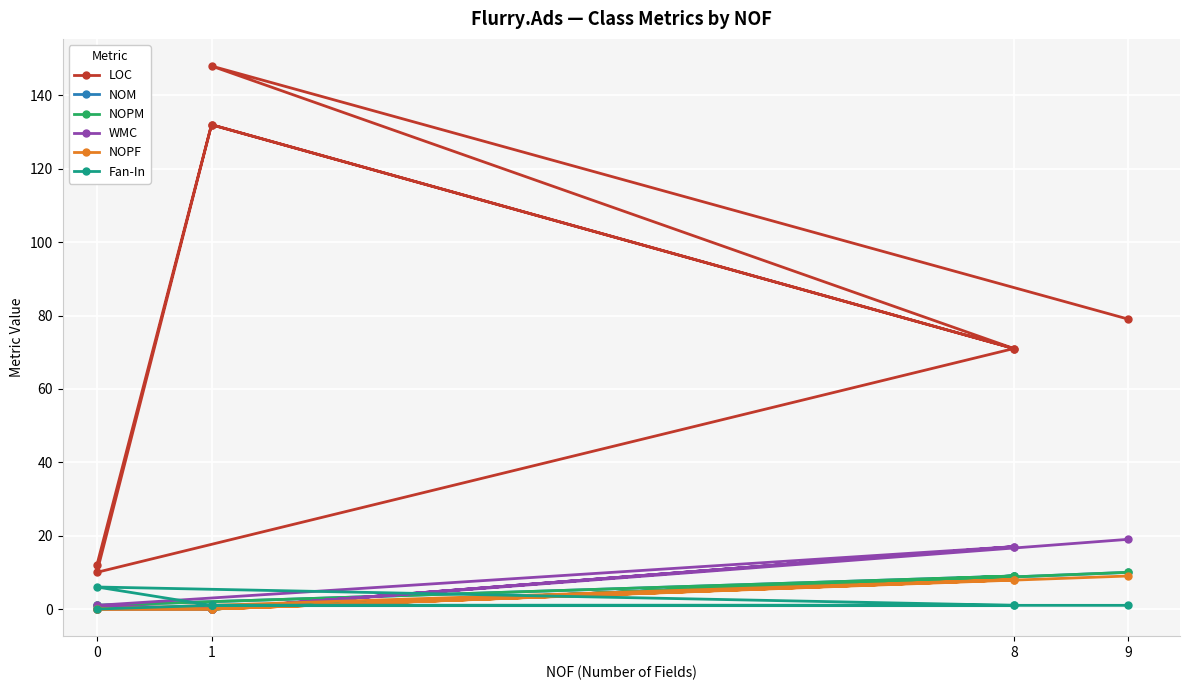

True or false: LOC and NOPM cross at least once.

False